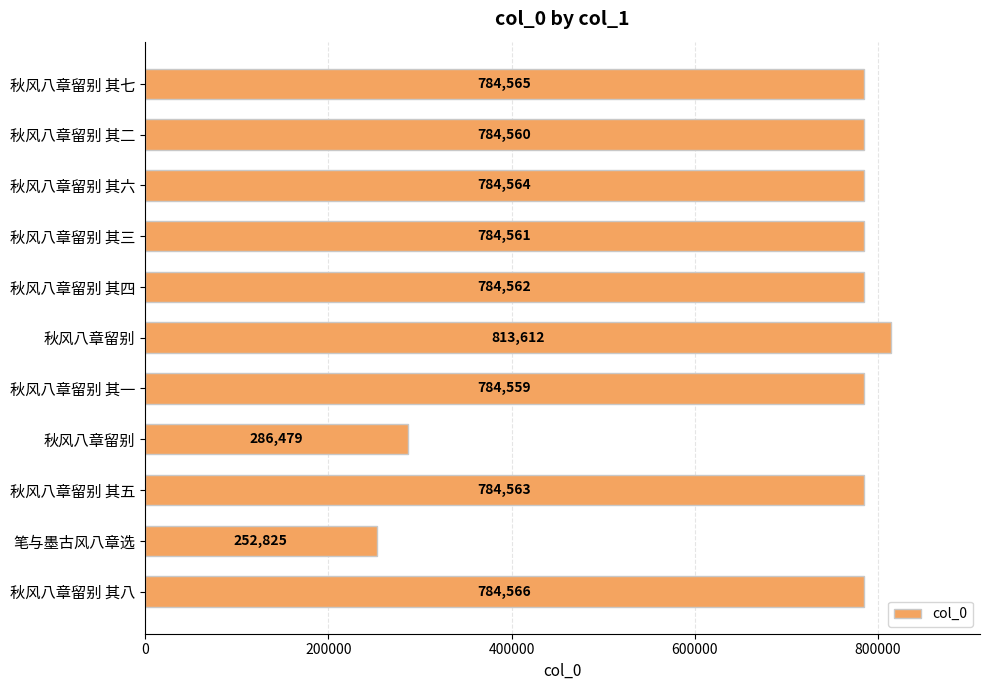

How many bars are there in total?

11